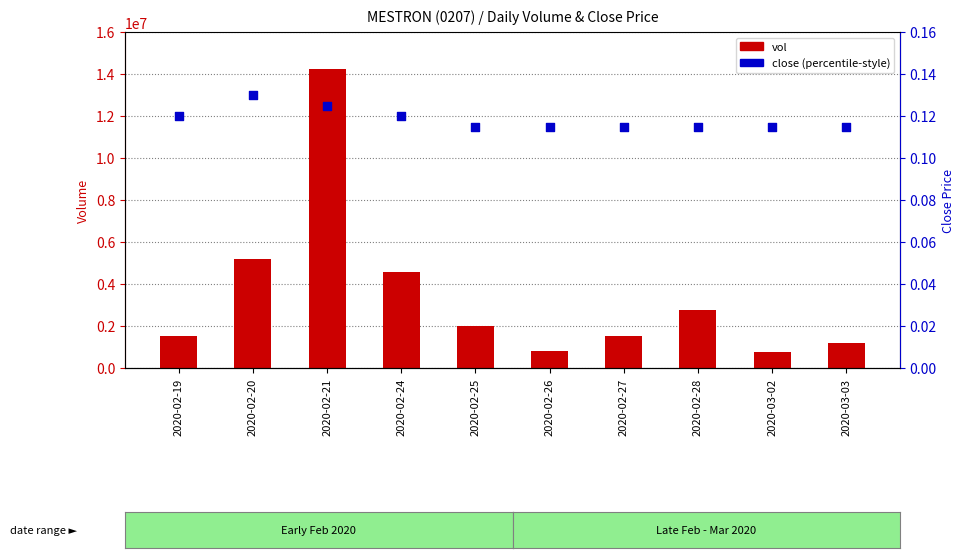

Which series has the largest total across all categories?

vol